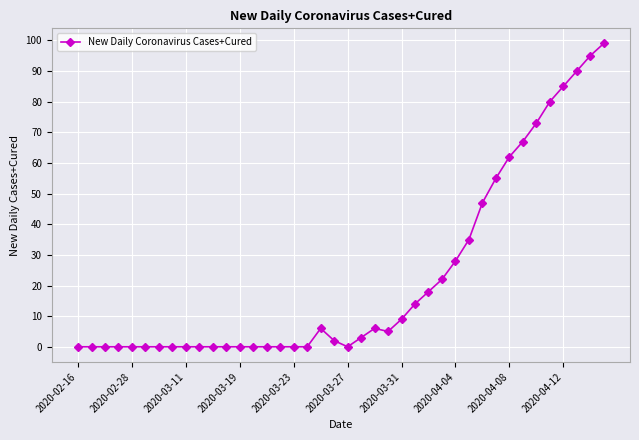

What is the greatest value displayed?

99